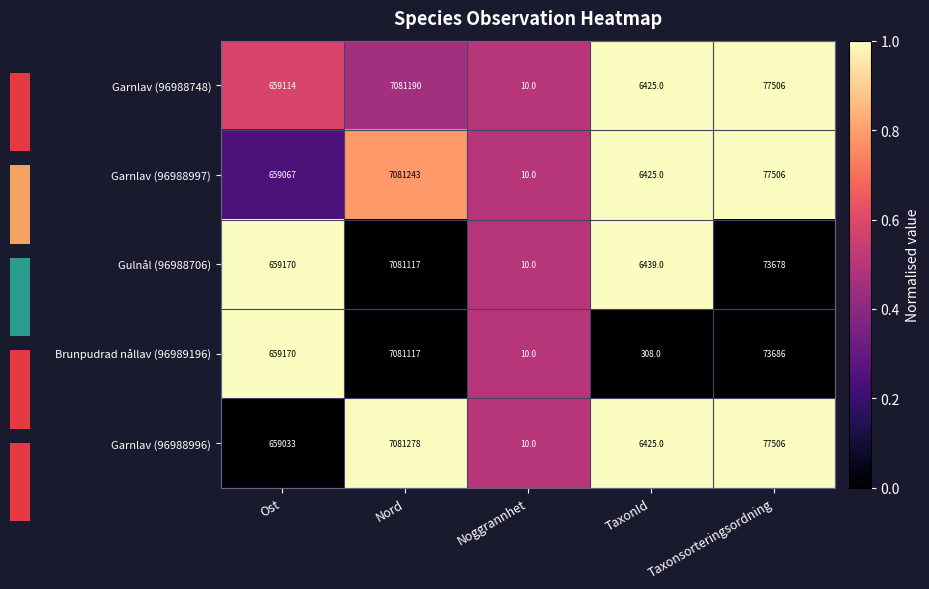

Reading right to left, extract all data points from this chart.

Garnlav (96988748): Taxonsorteringsordning=77506.0	TaxonId=6425.0	Noggrannhet=10.0	Nord=7081190.0	Ost=659114.0
Garnlav (96988997): Taxonsorteringsordning=77506.0	TaxonId=6425.0	Noggrannhet=10.0	Nord=7081243.0	Ost=659067.0
Gulnål (96988706): Taxonsorteringsordning=73678.0	TaxonId=6439.0	Noggrannhet=10.0	Nord=7081117.0	Ost=659170.0
Brunpudrad nållav (96989196): Taxonsorteringsordning=73686.0	TaxonId=308.0	Noggrannhet=10.0	Nord=7081117.0	Ost=659170.0
Garnlav (96988996): Taxonsorteringsordning=77506.0	TaxonId=6425.0	Noggrannhet=10.0	Nord=7081278.0	Ost=659033.0